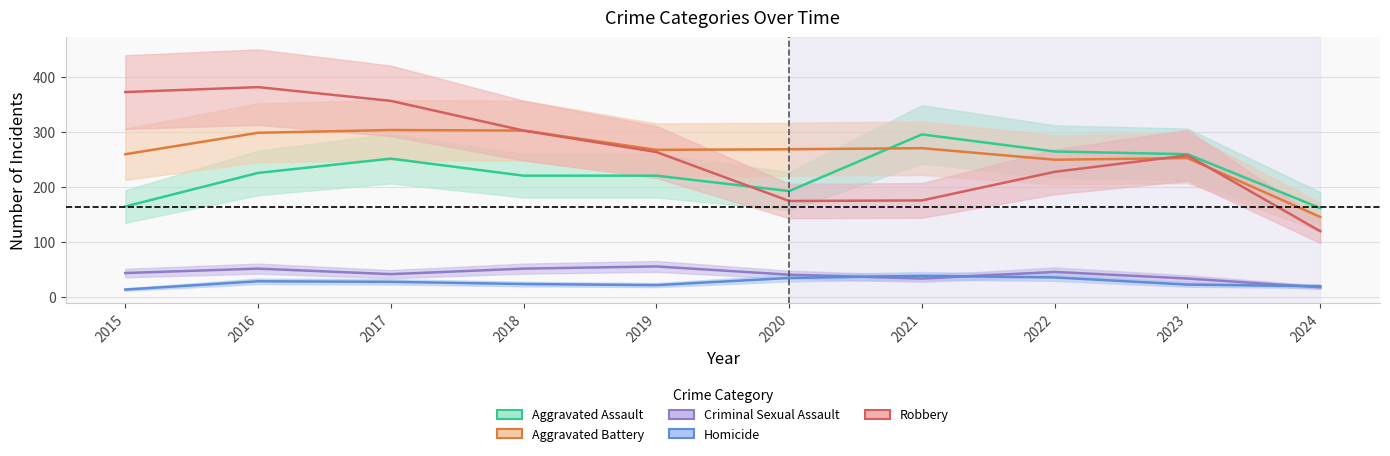

Where is the first local maximum for Aggravated Battery?

2017